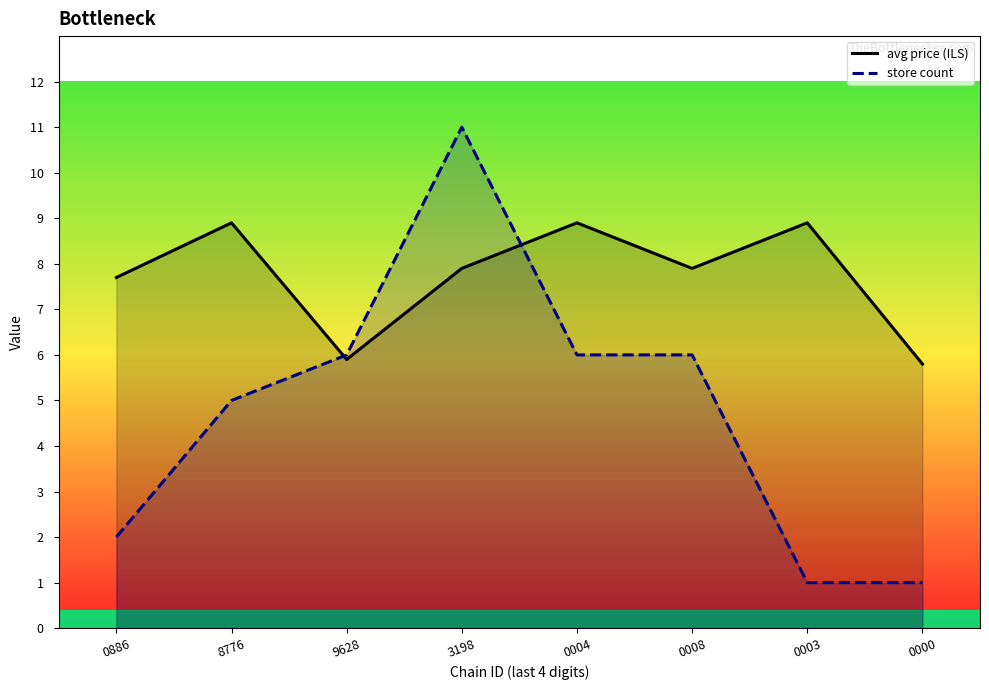

Reading right to left, what are all the values shown in this chart?

avg price (ILS): 0000=5.8	0003=8.9	0008=7.9	0004=8.9	3198=7.9	9628=5.9	8776=8.9	0886=7.7
store count: 0000=1.0	0003=1.0	0008=6.0	0004=6.0	3198=11.0	9628=6.0	8776=5.0	0886=2.0